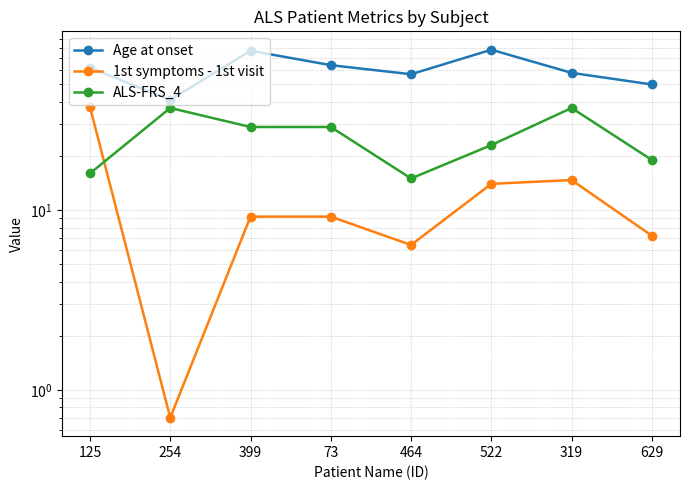

What are all the series names shown in the legend?

Age at onset, 1st symptoms - 1st visit, ALS-FRS_4